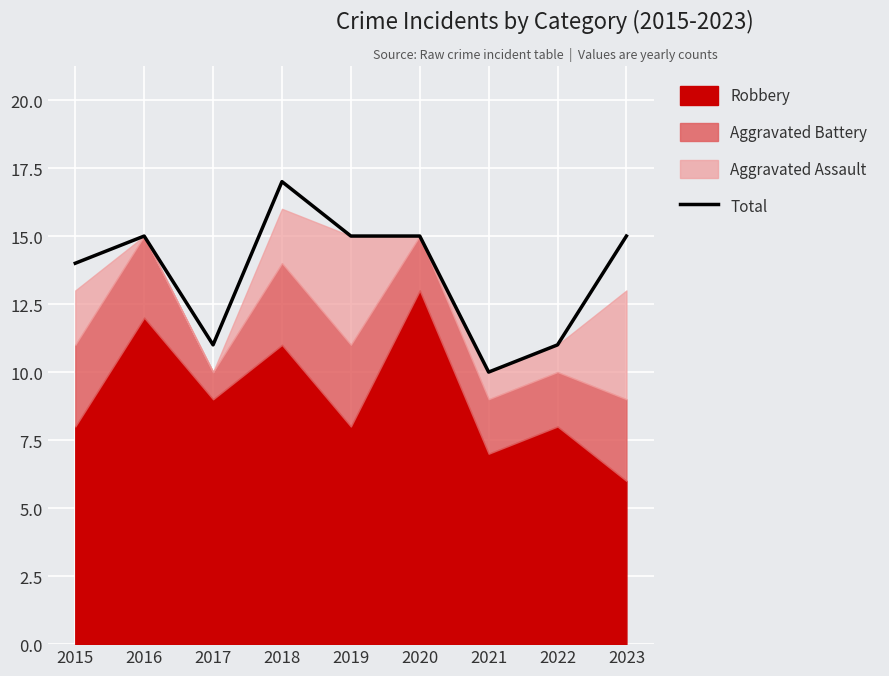

What is the maximum value for Total?

17